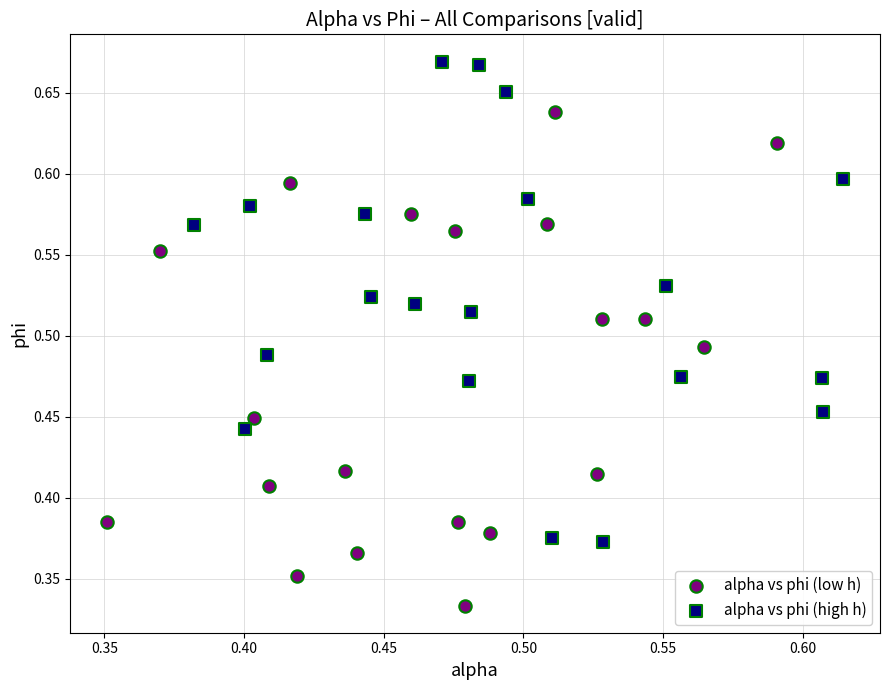

Which series reaches the minimum Y coordinate?

alpha vs phi (low h)